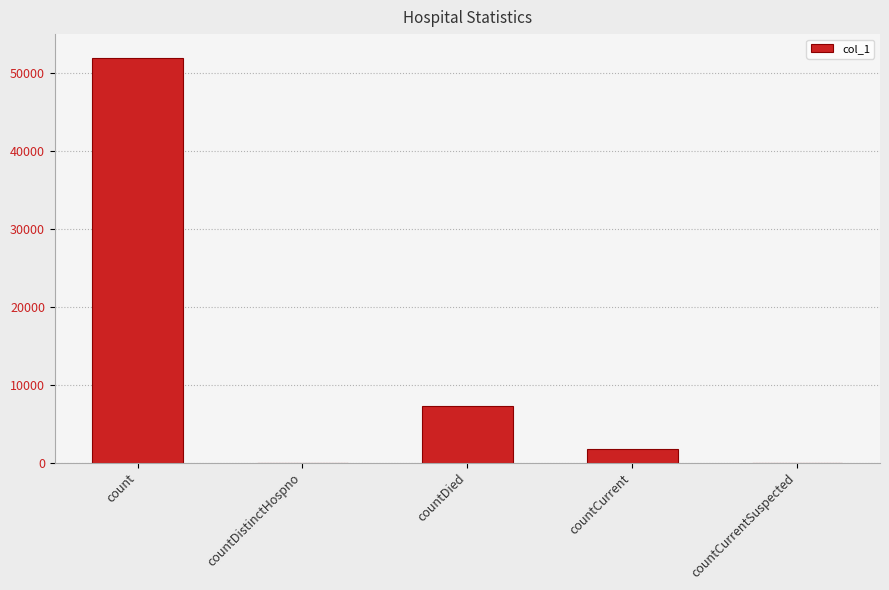

Is it true that the value at countDistinctHospno is -30058?

False